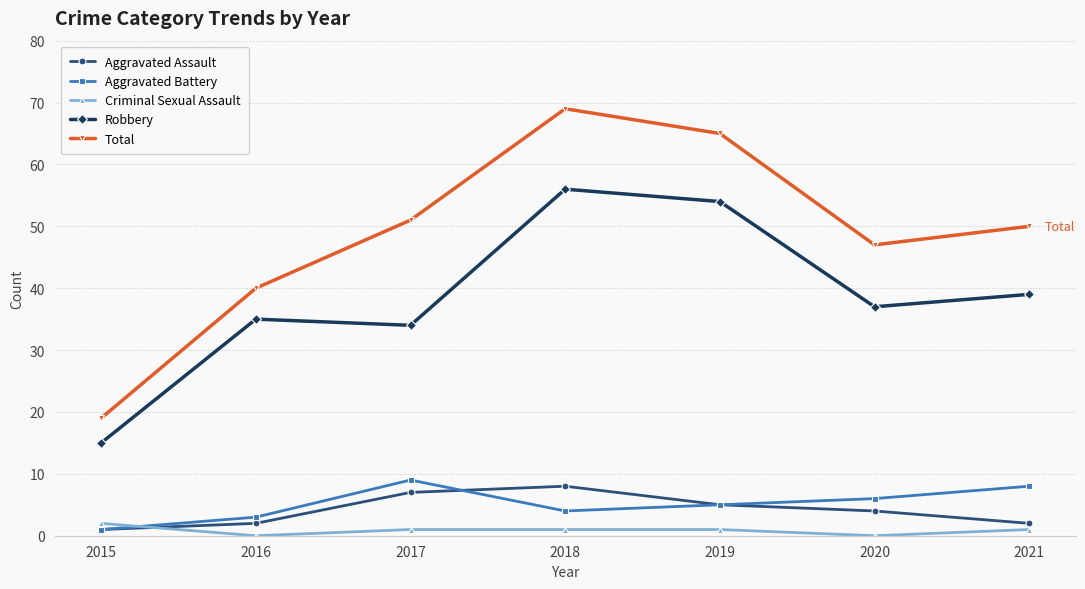

Count the number of categories in the chart.

7